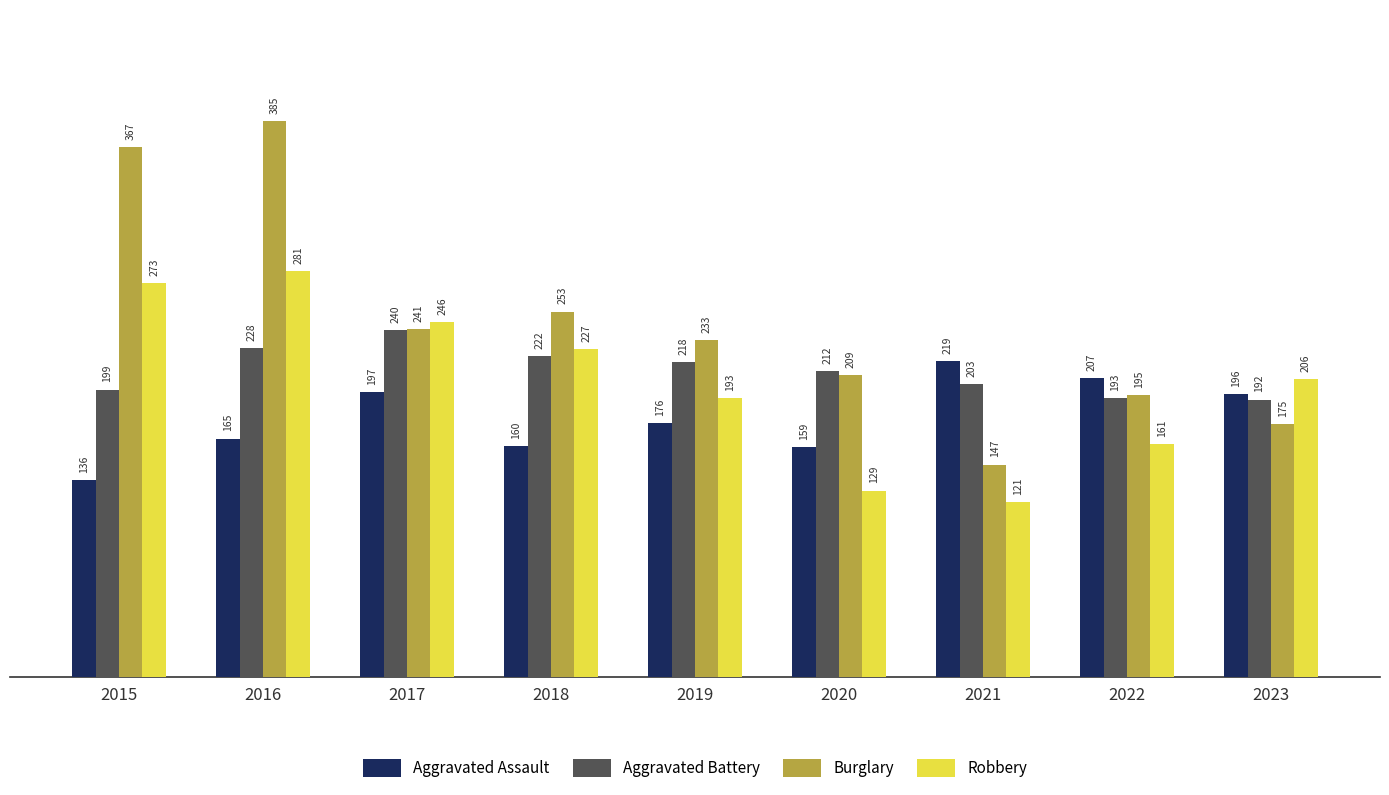

What is the difference between the second highest and second lowest values in the Aggravated Battery series?

35